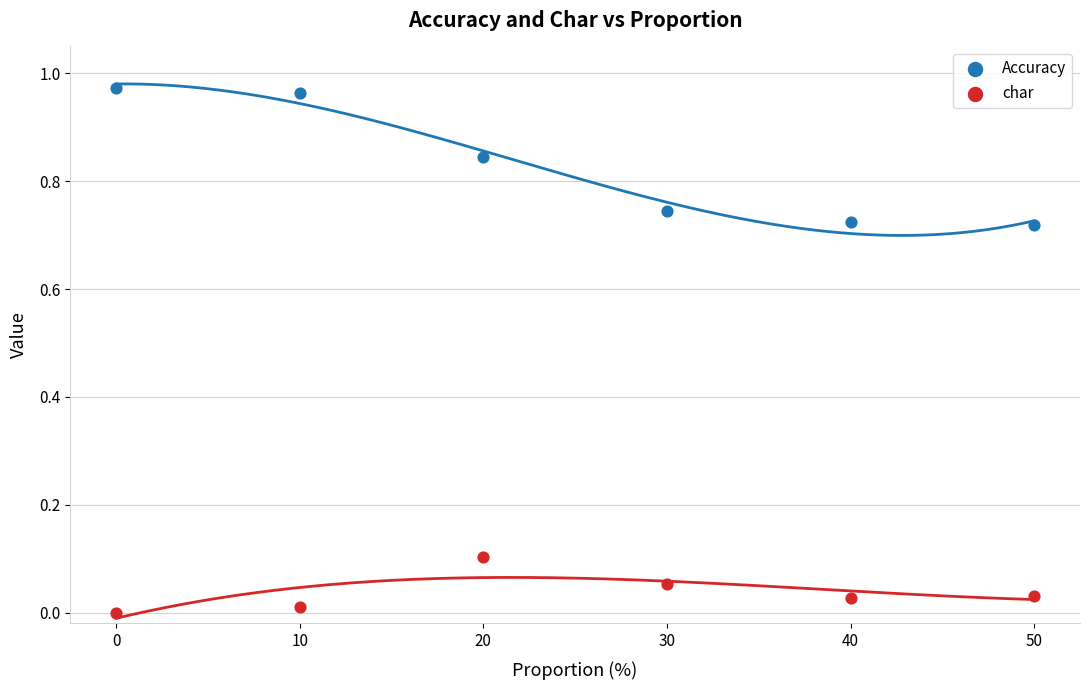

Across all data points, what is the average X value?

25.0